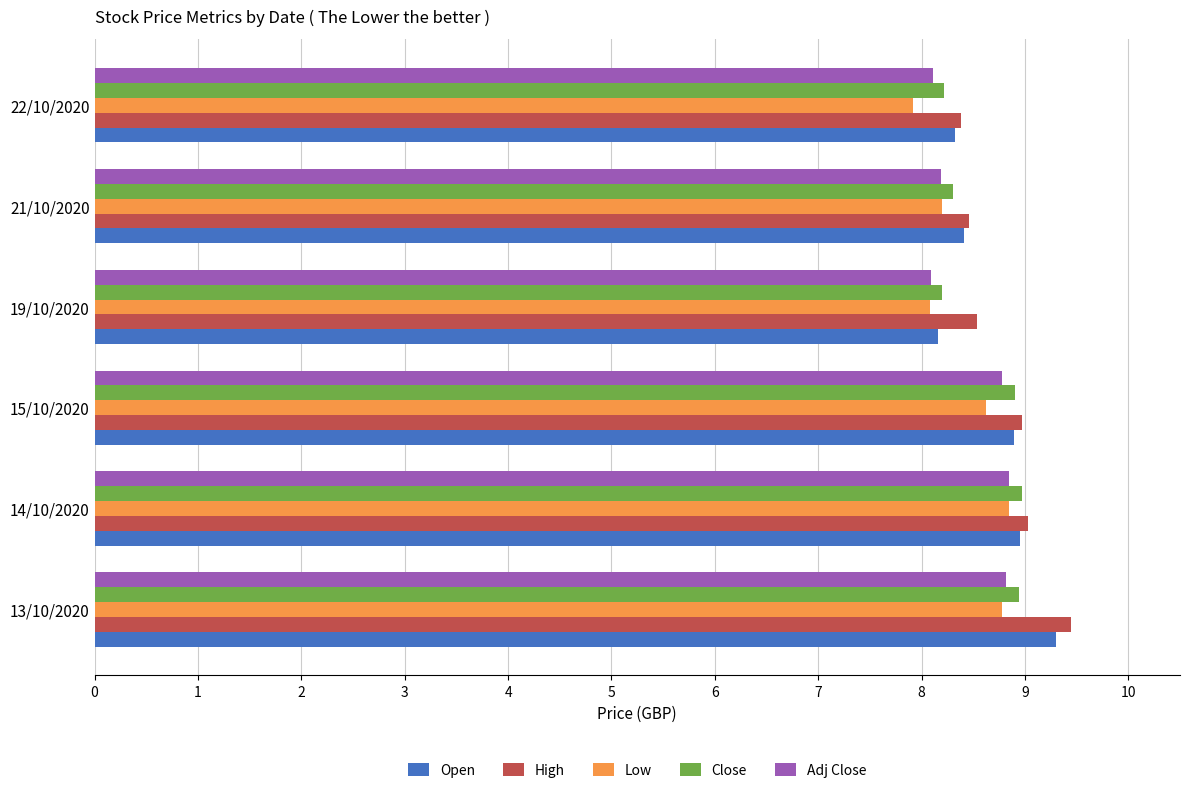

What is the lowest value of the Open series?

8.2